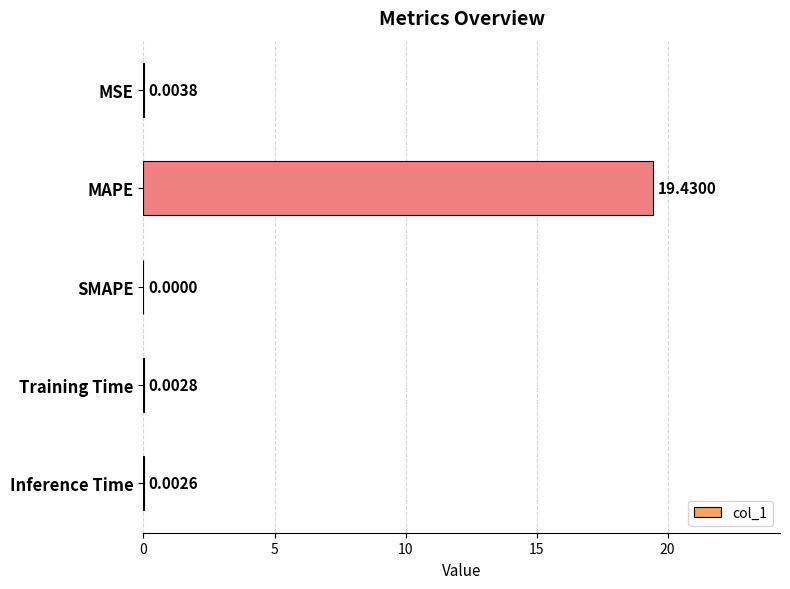

What is the sum of all values?

19.4